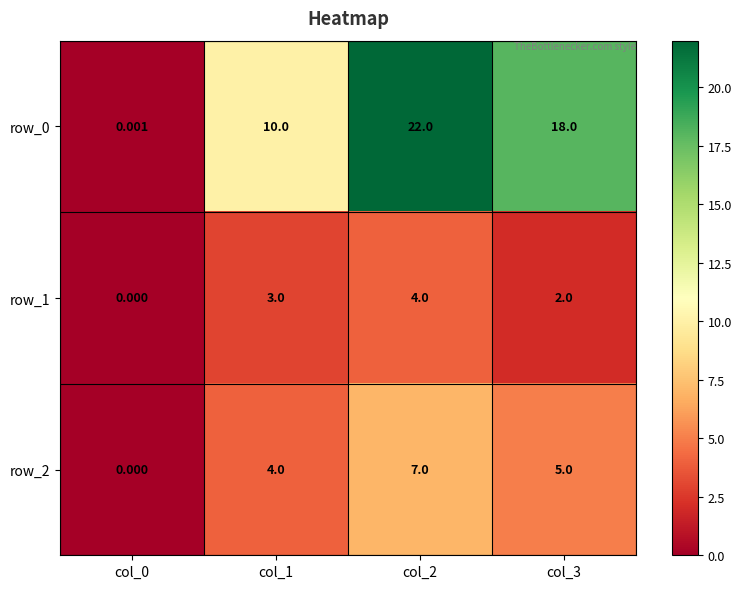

How many distinct data groups are displayed?

3